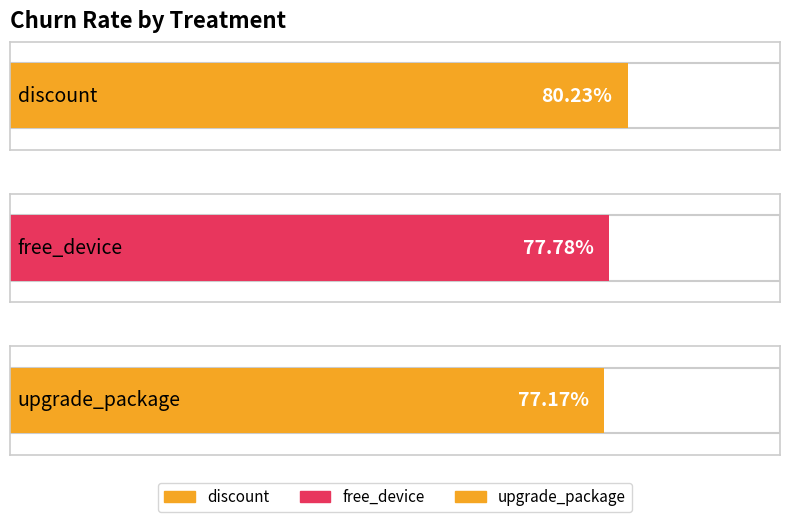

List the labels in order of value, smallest first.

upgrade_package, free_device, discount